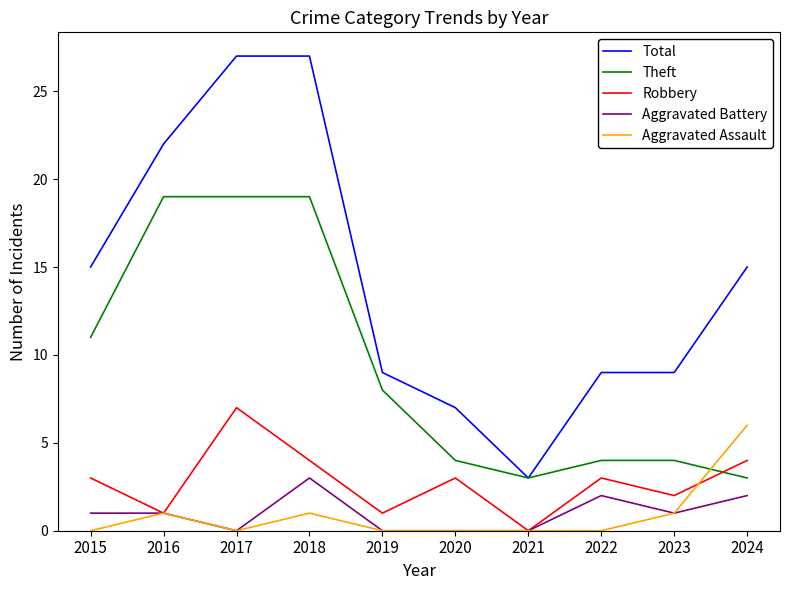

What is the average value of the Robbery series?

3